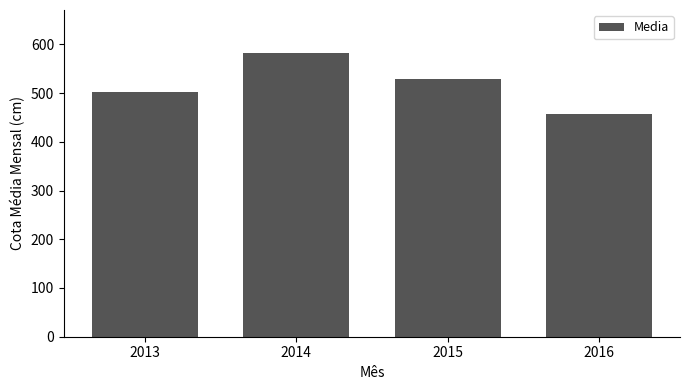

What is the value of the 2nd bar from the left?

583